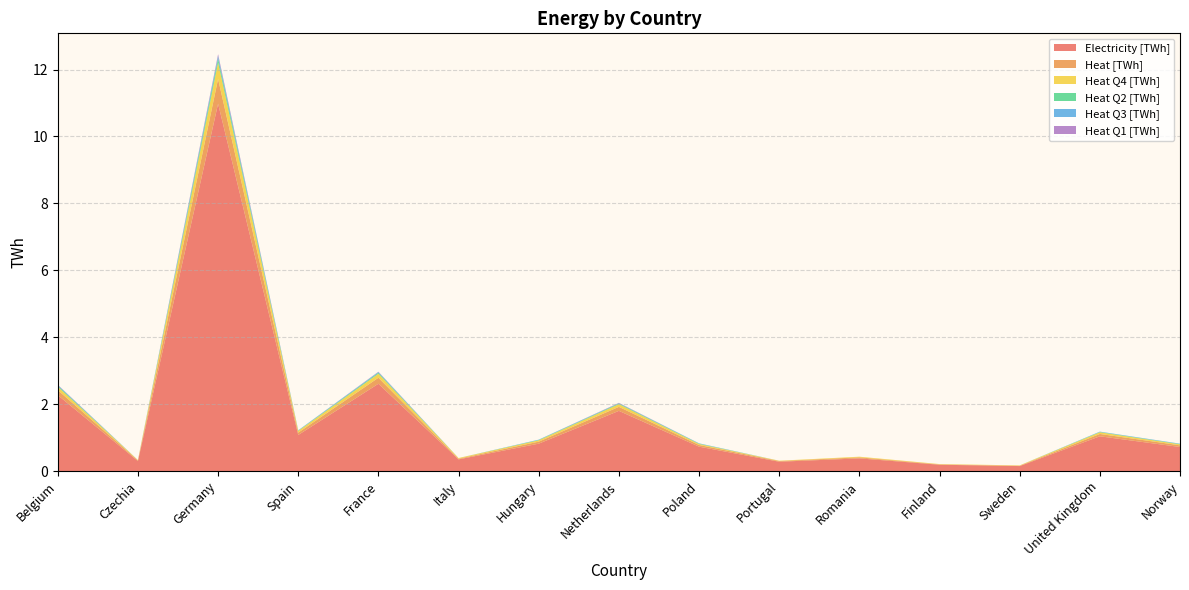

Reading left to right, extract all data points from this chart.

Electricity [TWh]: Belgium=2.3	Czechia=0.3	Germany=11.0	Spain=1.1	France=2.6	Italy=0.3	Hungary=0.8	Netherlands=1.8	Poland=0.7	Portugal=0.3	Romania=0.4	Finland=0.2	Sweden=0.1	United Kingdom=1.0	Norway=0.7
Heat [TWh]: Belgium=0.1	Czechia=0.0	Germany=0.7	Spain=0.1	France=0.2	Italy=0.0	Hungary=0.1	Netherlands=0.1	Poland=0.1	Portugal=0.0	Romania=0.0	Finland=0.0	Sweden=0.0	United Kingdom=0.1	Norway=0.1
Heat Q4 [TWh]: Belgium=0.1	Czechia=0.0	Germany=0.5	Spain=0.1	France=0.1	Italy=0.0	Hungary=0.0	Netherlands=0.1	Poland=0.0	Portugal=0.0	Romania=0.0	Finland=0.0	Sweden=0.0	United Kingdom=0.1	Norway=0.0
Heat Q2 [TWh]: Belgium=0.0	Czechia=0.0	Germany=0.1	Spain=0.0	France=0.0	Italy=0.0	Hungary=0.0	Netherlands=0.0	Poland=0.0	Portugal=0.0	Romania=0.0	Finland=0.0	Sweden=0.0	United Kingdom=0.0	Norway=0.0
Heat Q3 [TWh]: Belgium=0.0	Czechia=0.0	Germany=0.1	Spain=0.0	France=0.0	Italy=0.0	Hungary=0.0	Netherlands=0.0	Poland=0.0	Portugal=0.0	Romania=0.0	Finland=0.0	Sweden=0.0	United Kingdom=0.0	Norway=0.0
Heat Q1 [TWh]: Belgium=0.0	Czechia=0.0	Germany=0.1	Spain=0.0	France=0.0	Italy=0.0	Hungary=0.0	Netherlands=0.0	Poland=0.0	Portugal=0.0	Romania=0.0	Finland=0.0	Sweden=0.0	United Kingdom=0.0	Norway=0.0